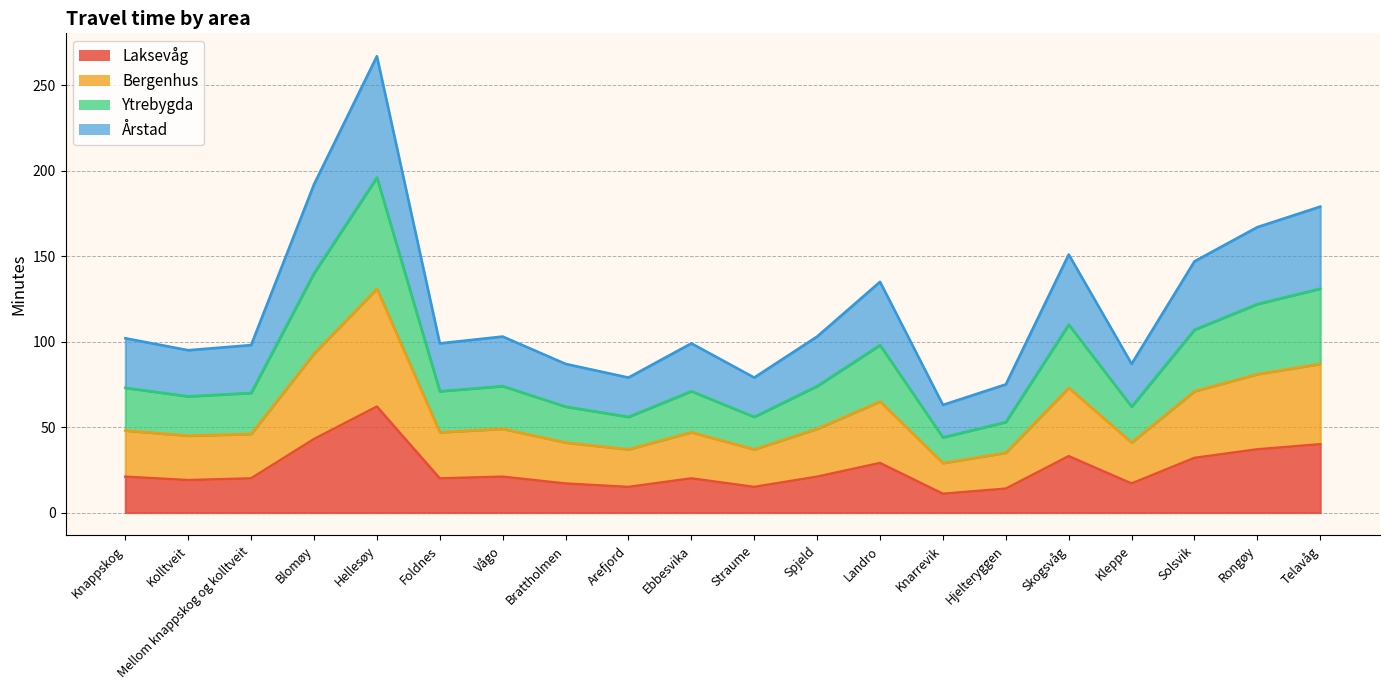

Where is the first local minimum for Årstad?

Kolltveit